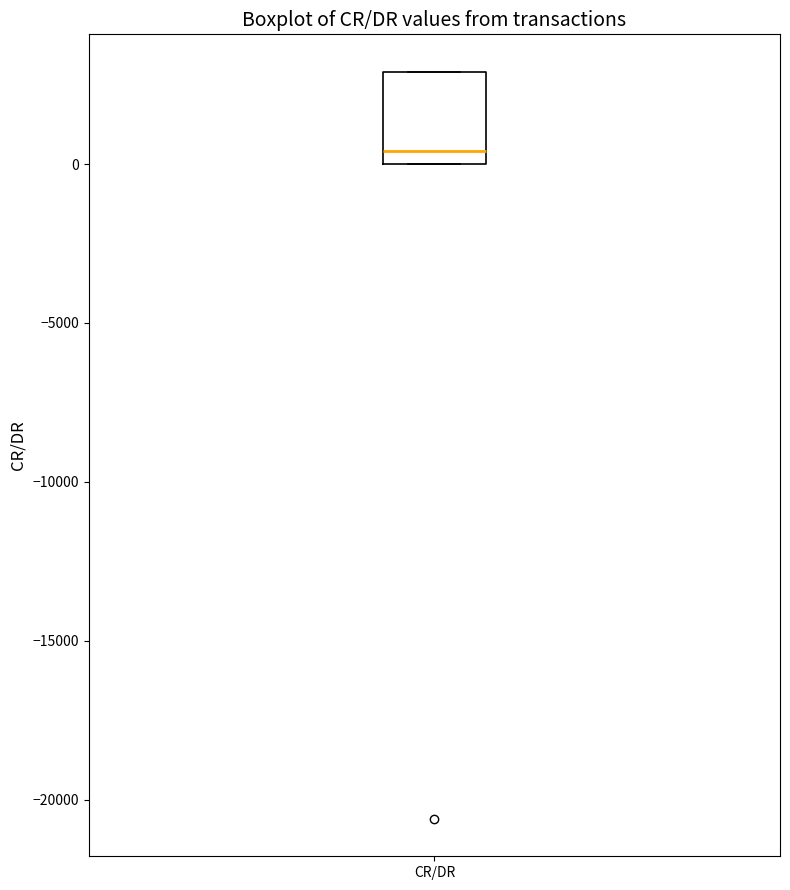

Where is the lower edge of the box for CR/DR on the y-axis? The values are not printed on the chart, so give them approximately, as read against the axis.

0